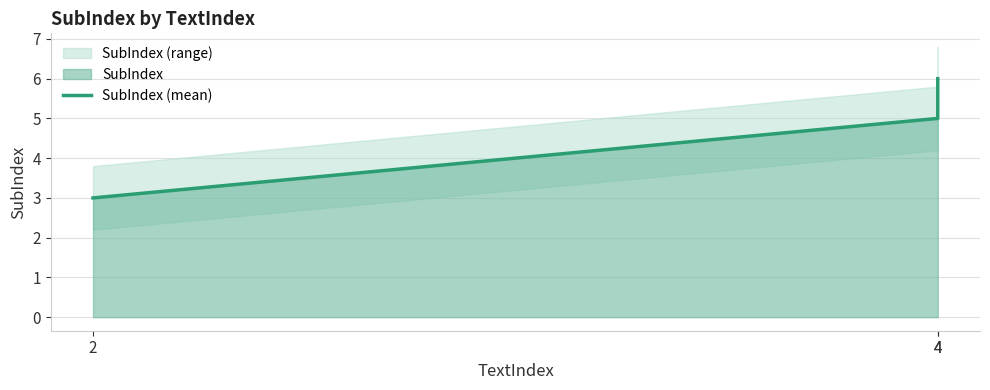

At which category does the chart reach its minimum across all series?

2